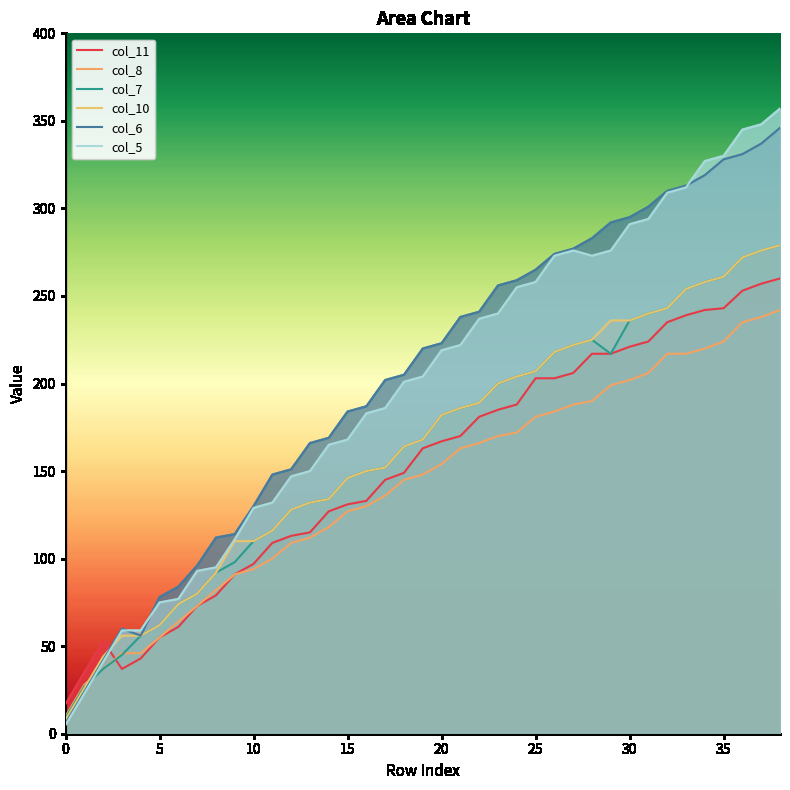

At which label is col_5 closest to 181?

16